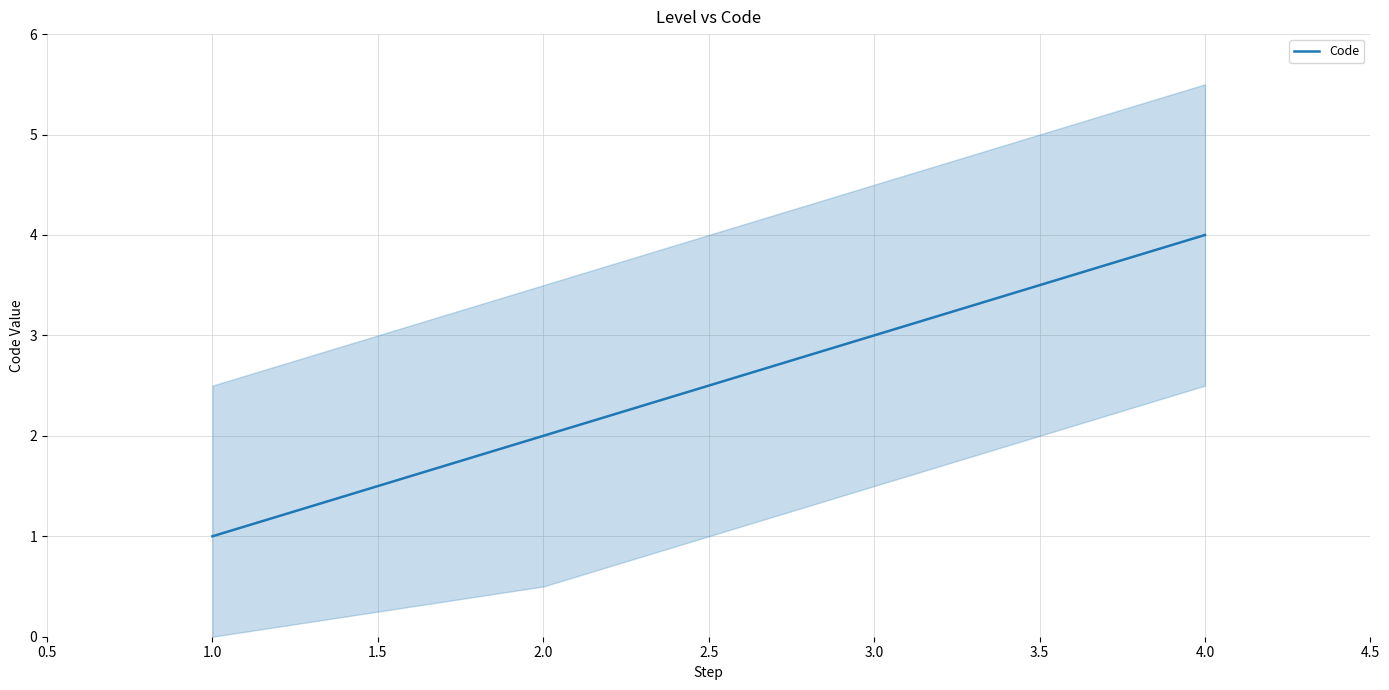

Which category has the highest value in the Code series?

4.0